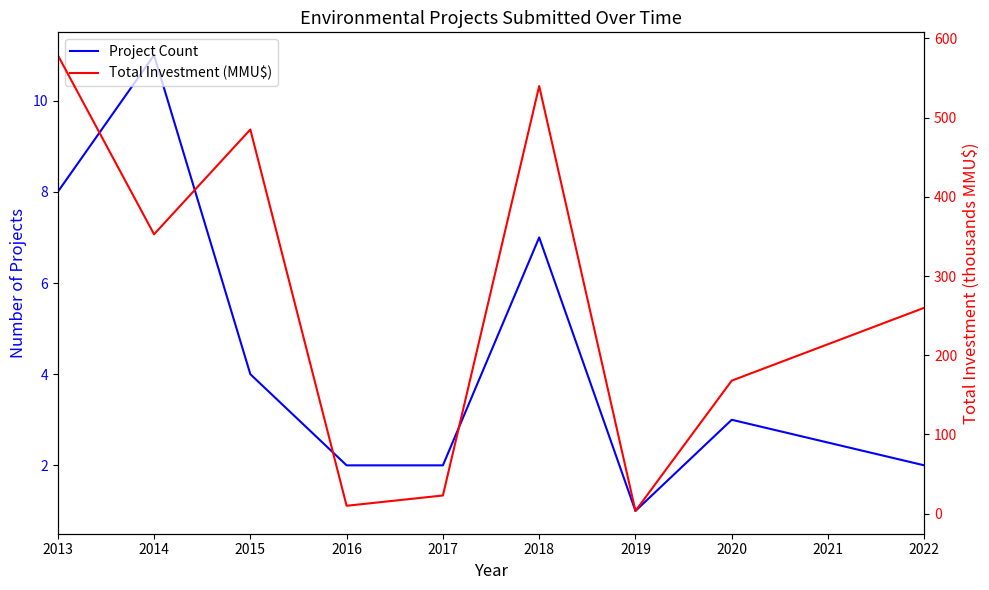

Does the chart have visible grid lines?

No